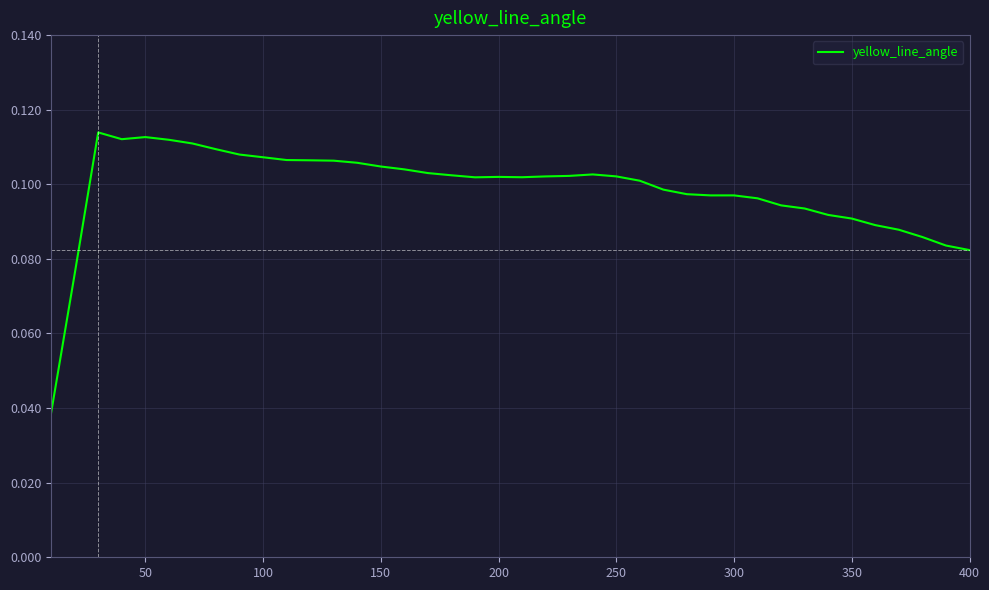

Is this an area chart (filled region under the line)?

No